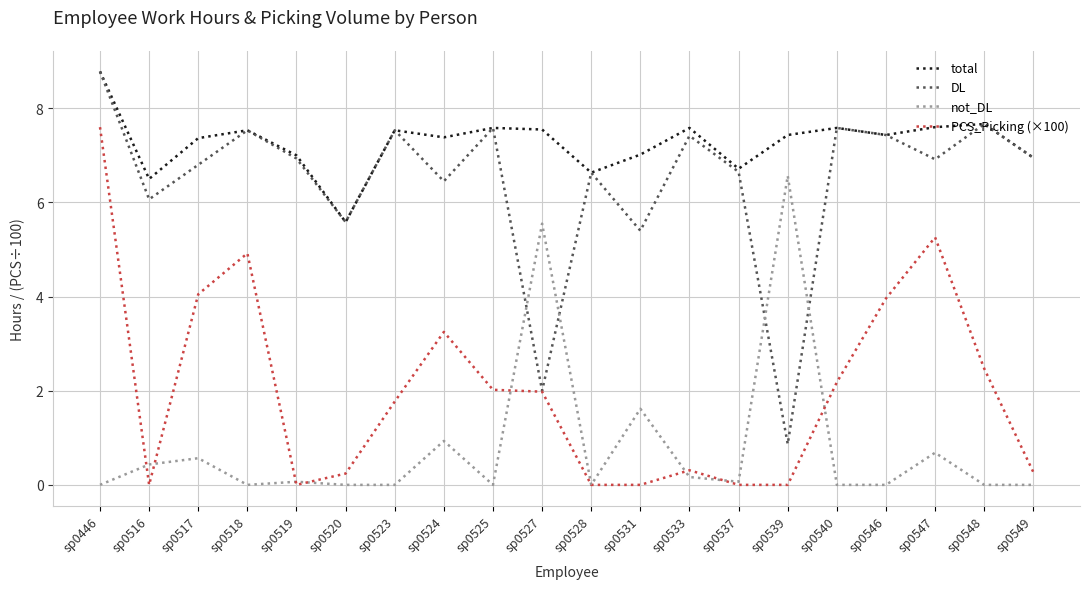

Is the value of DL at sp0539 greater than the value of not_DL at sp0547?

Yes